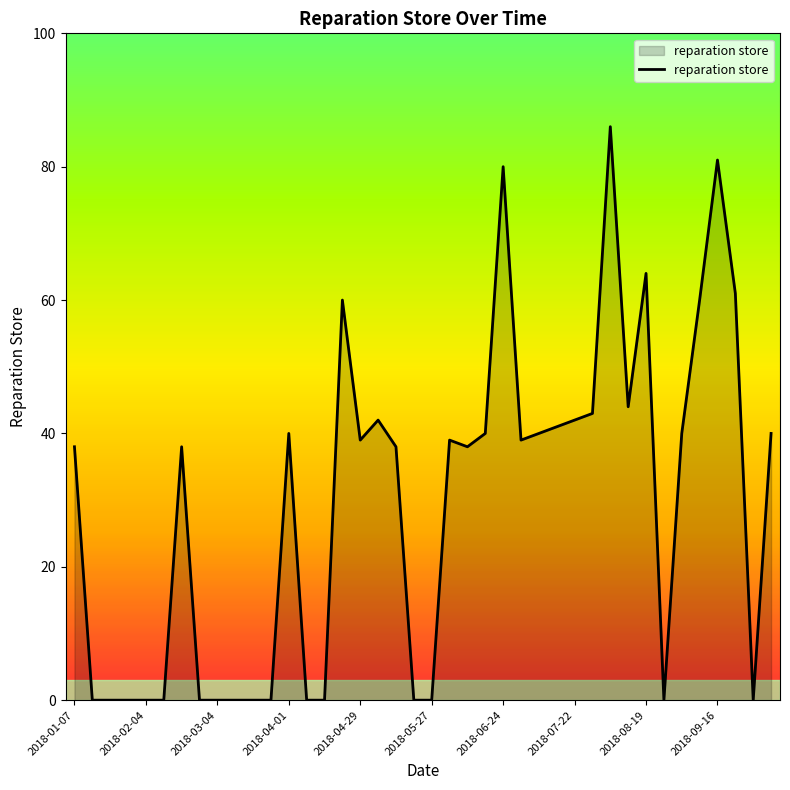

What is the greatest value displayed?

86